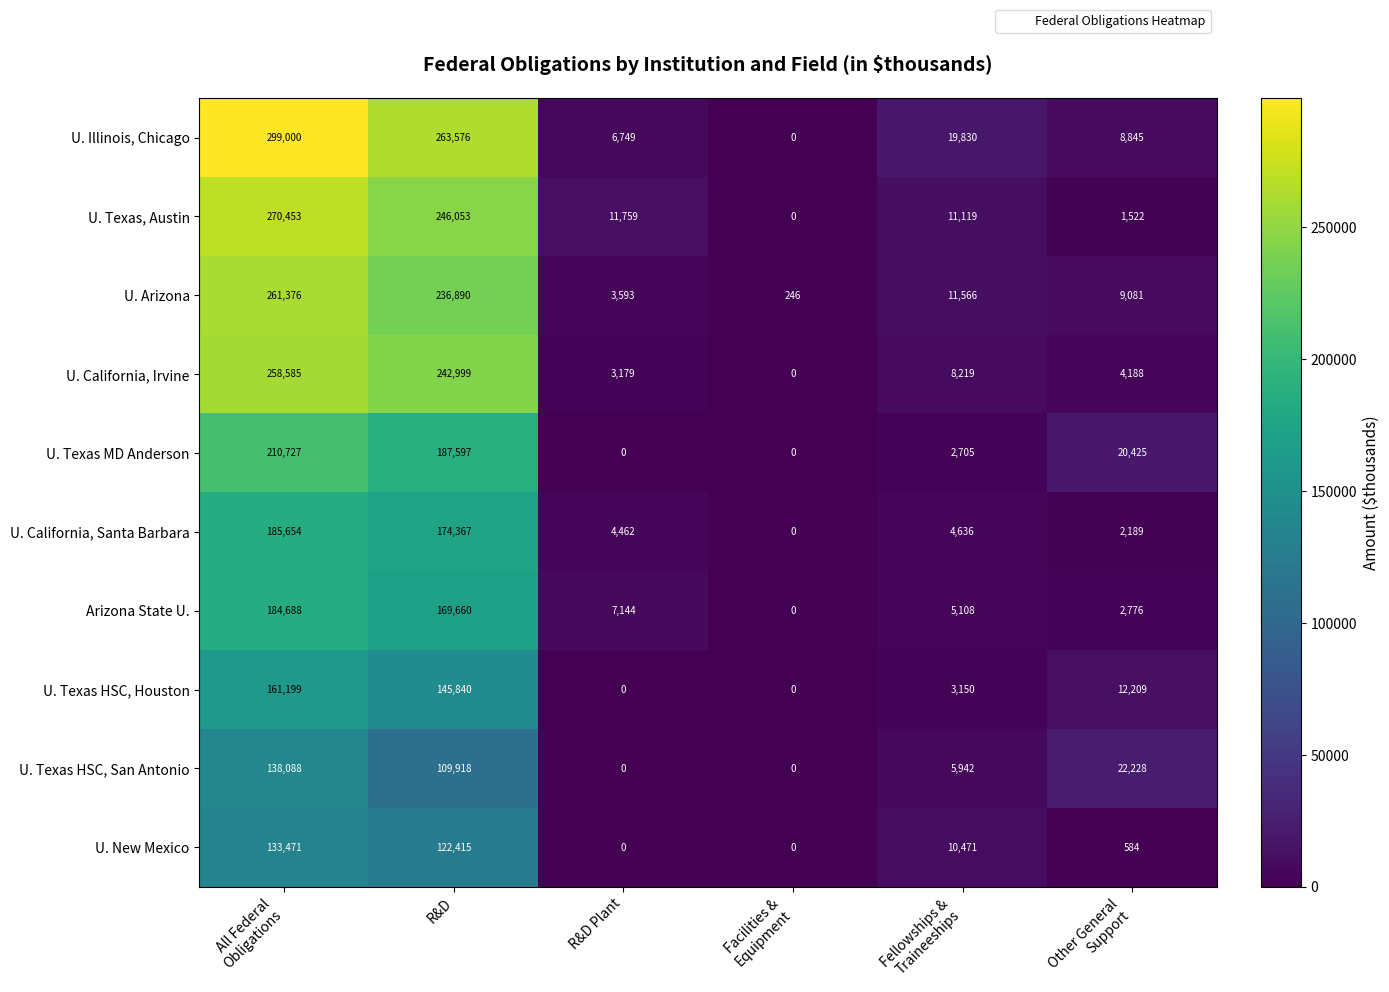

At which category is the sum across all series the highest?

All Federal
Obligations